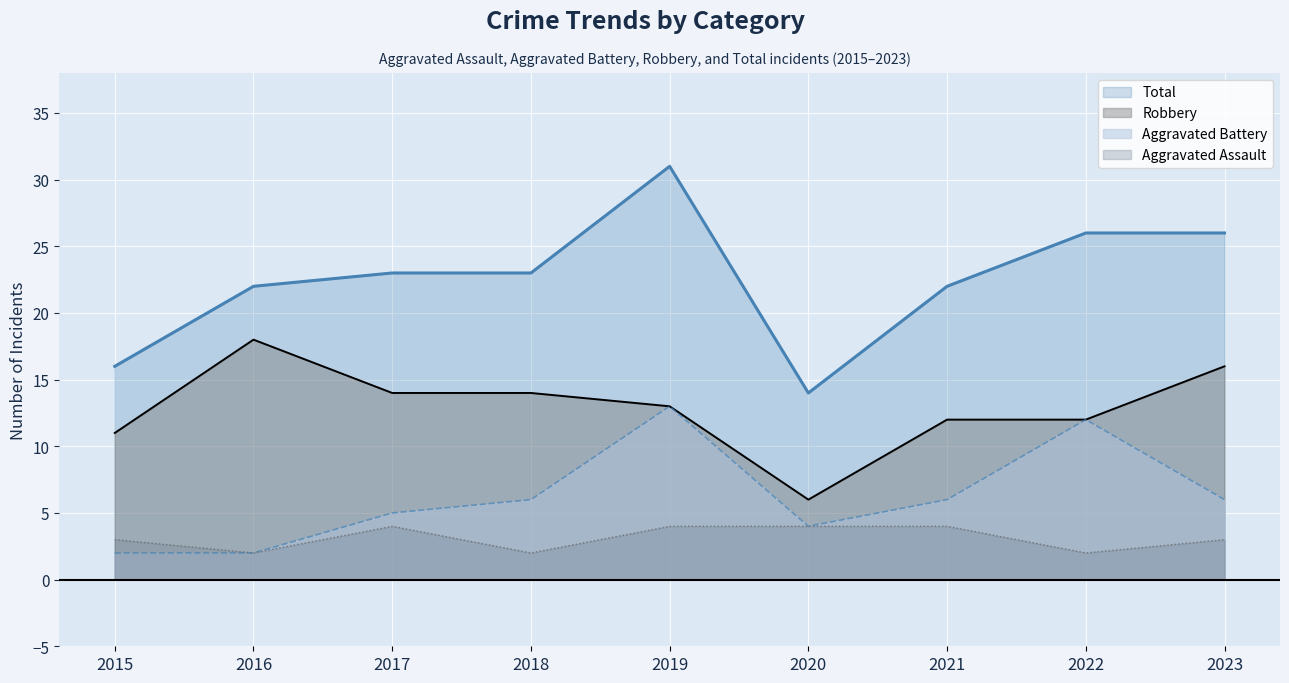

Rank the series by their maximum value, from highest to lowest.

Total, Robbery, Aggravated Battery, Aggravated Assault